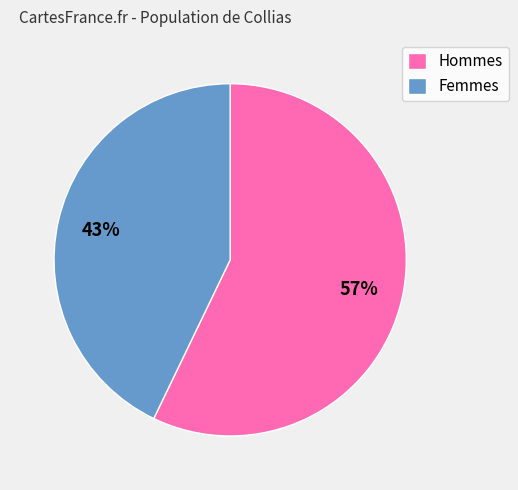

Which has a higher value, Hommes or Femmes?

Hommes